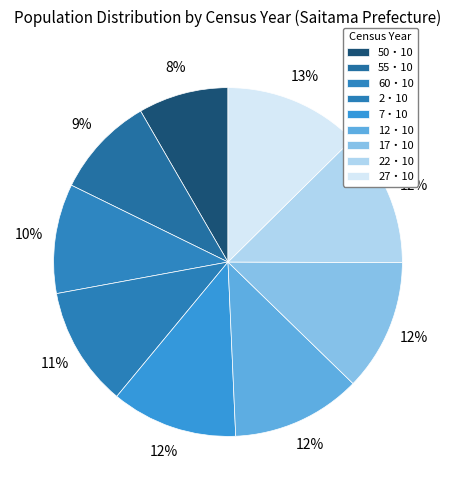

To the nearest percent, what is the average slice percentage?

11%